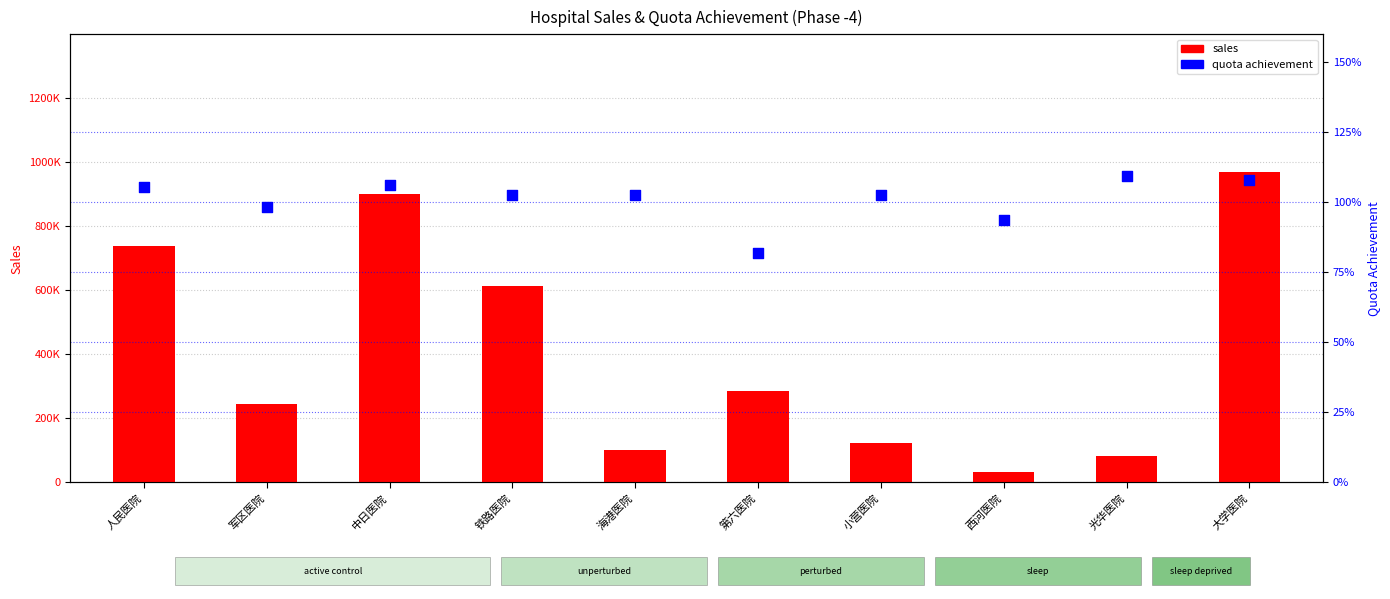

Is the value of sales at 大学医院 greater than the value of quota achievement at 军区医院?

Yes